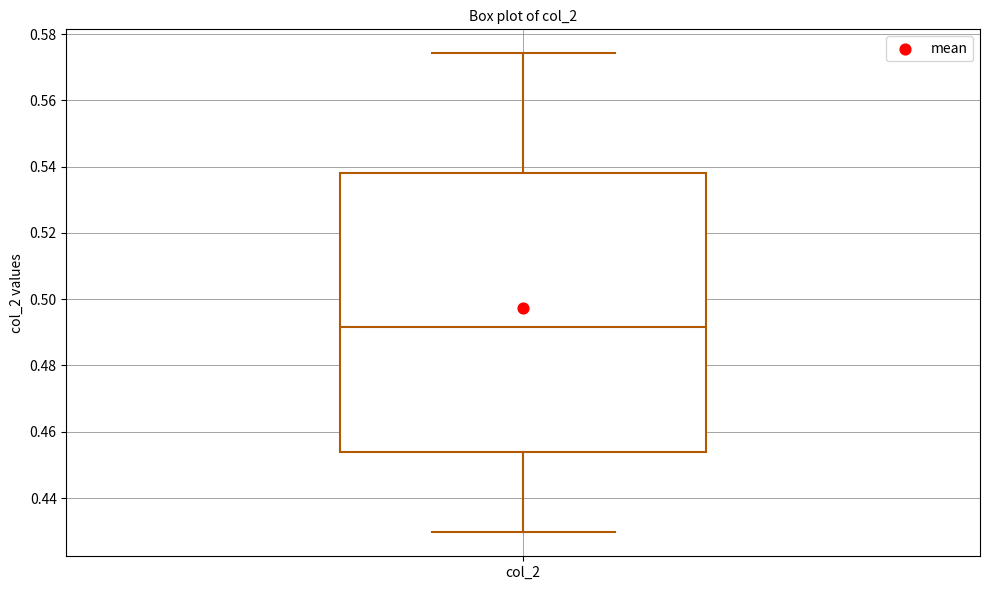

Transcribe this box plot: give where the median line is, the range the box spans, and where the two whiskers end, as read against the y-axis. The values are not printed on the chart, so give them approximately, as read against the axis.

median 0.492, box 0.454 to 0.538, whiskers 0.430 to 0.574